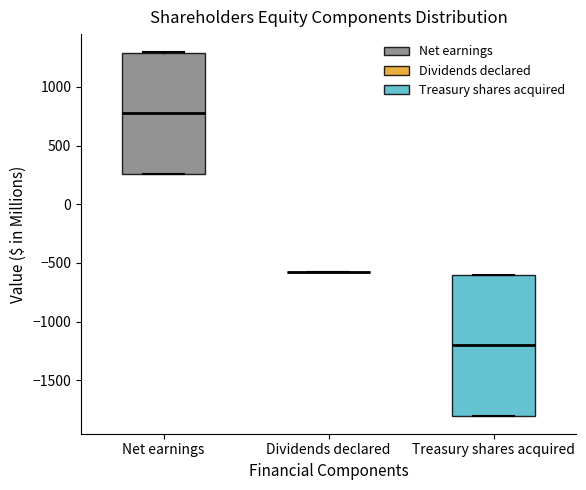

Which box is the tallest, from its lower edge to its upper edge?

Treasury shares acquired